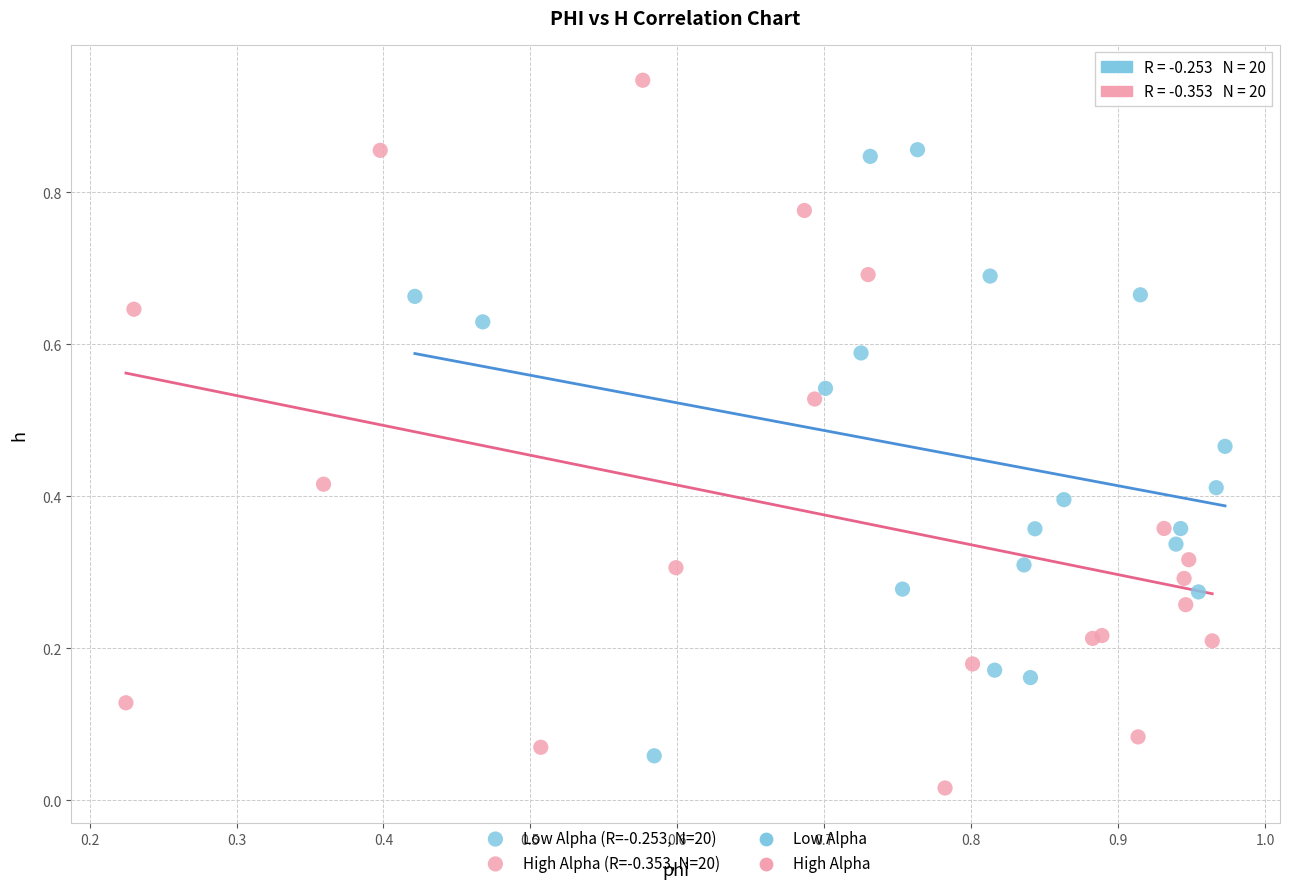

Which series contains the lowest Y value?

High Alpha (R=-0.353, N=20)